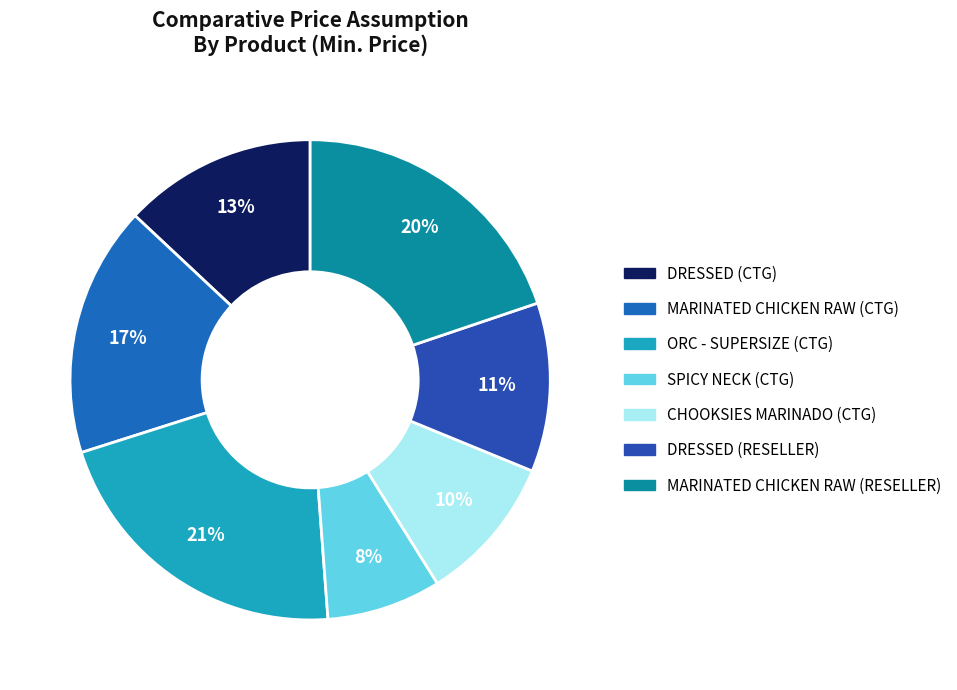

What is the smallest slice in the pie chart?

SPICY NECK (CTG)